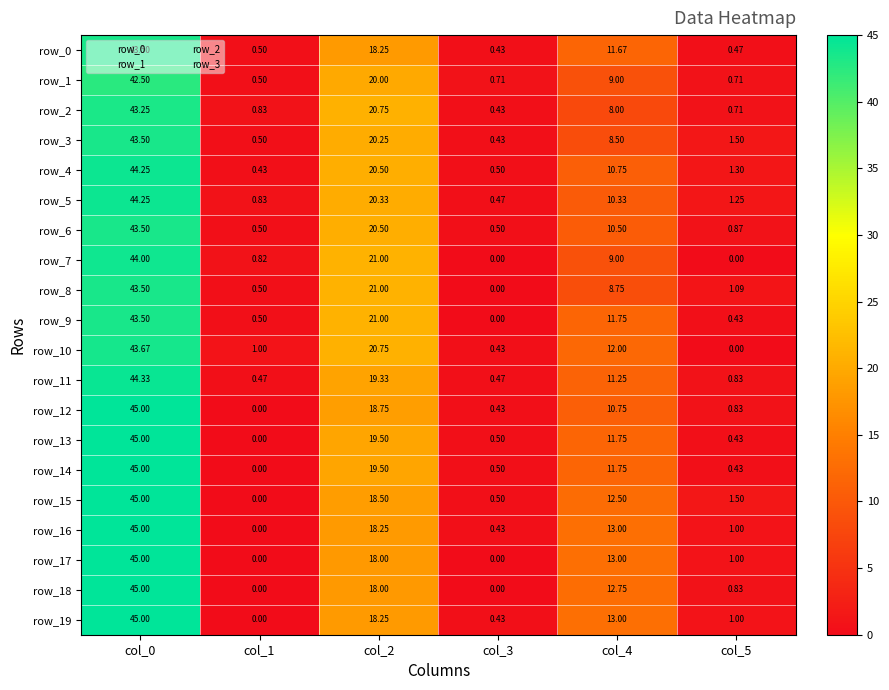

True or false: row_10 has a value of 20.8 at col_2.

True